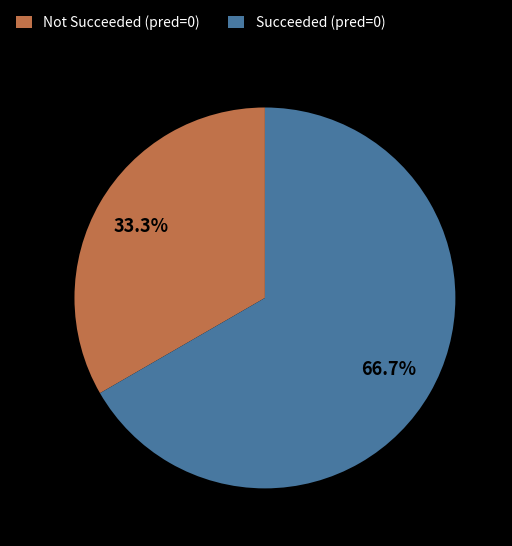

What is the total percentage of Succeeded (pred=0) and Not Succeeded (pred=0)?

100.0%